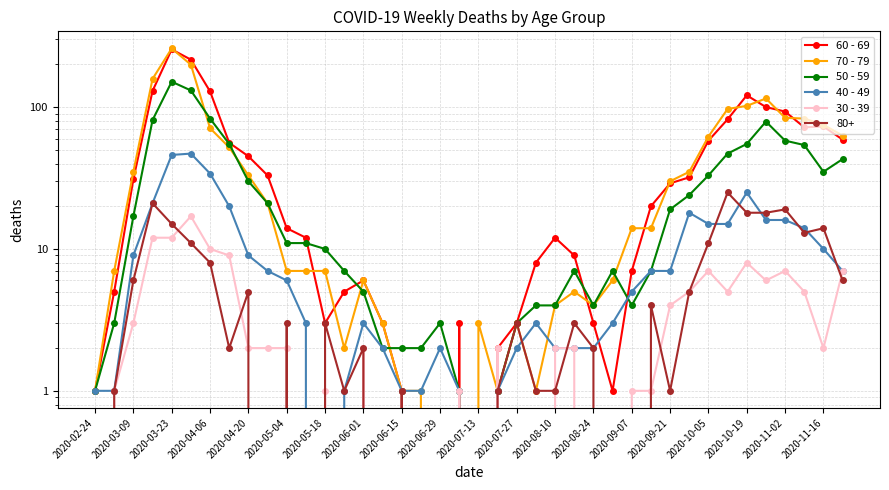

What is the greatest value displayed?

259